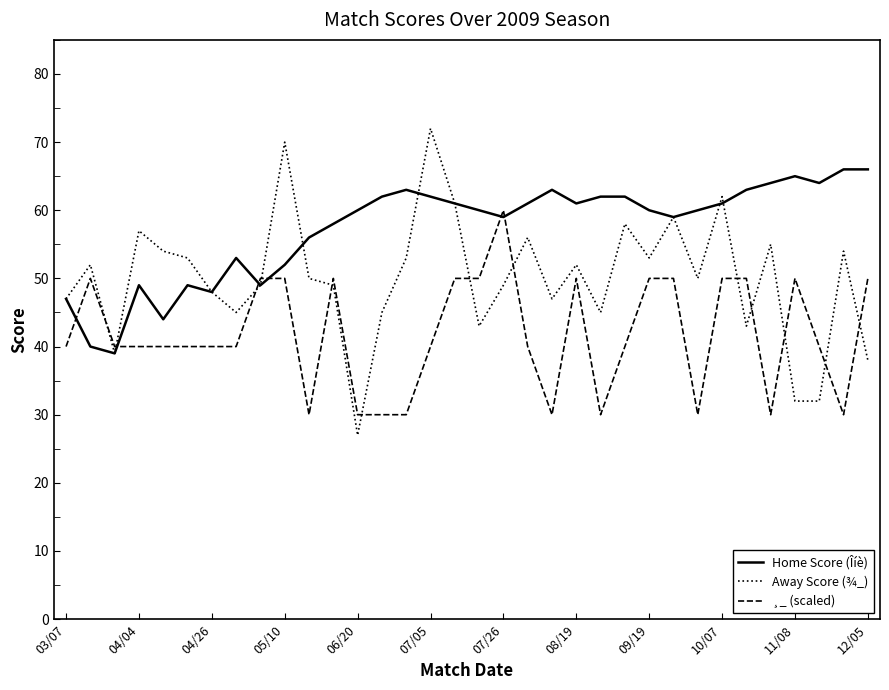

True or false: ¸_ (scaled) and Away Score (¾_) intersect in this chart.

True